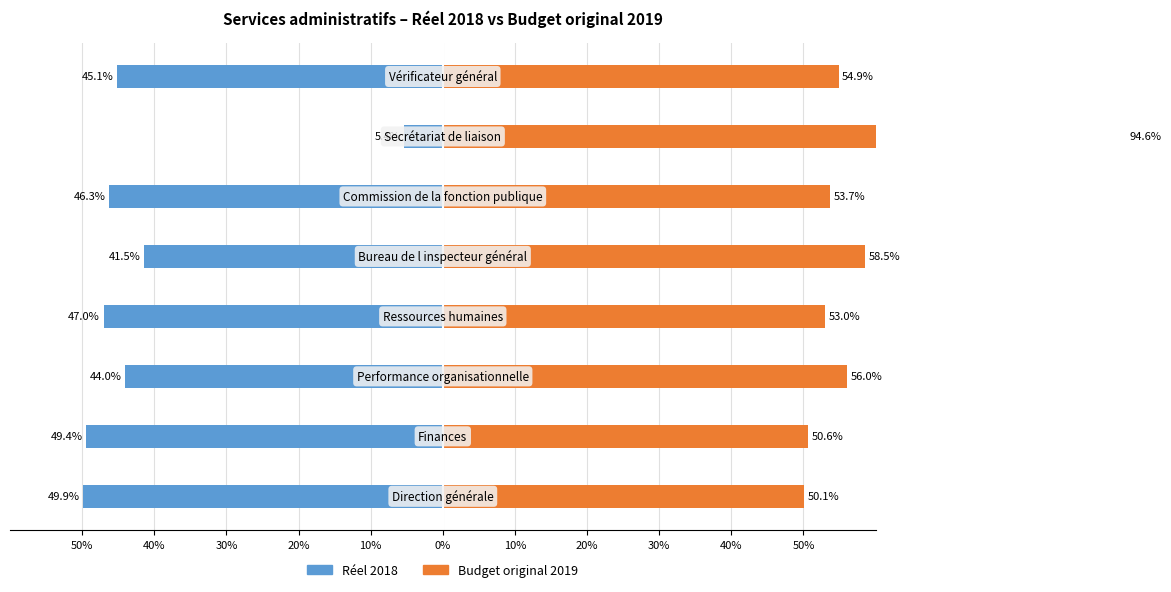

Reading left to right, what are all the values shown in this chart?

Réel 2018: 50%=-49.9	40%=-49.4	30%=-44.0	20%=-47.0	10%=-41.5	0%=-46.3	10%=-5.4	20%=-45.1
Budget original 2019: 50%=50.1	40%=50.6	30%=56.0	20%=53.0	10%=58.5	0%=53.7	10%=94.6	20%=54.9